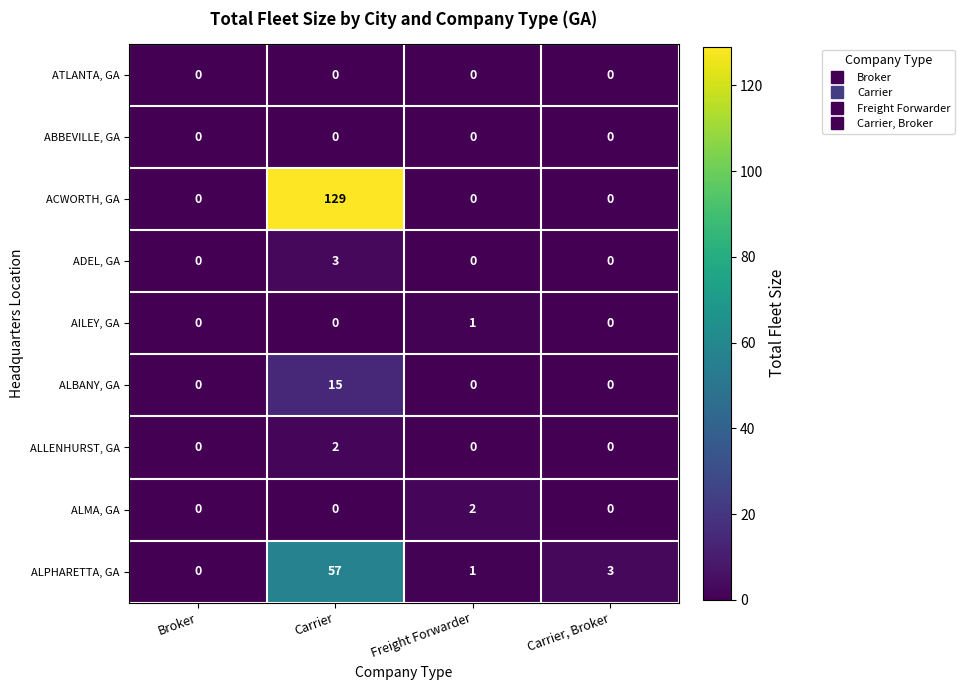

Which series has the largest total across all categories?

ACWORTH, GA